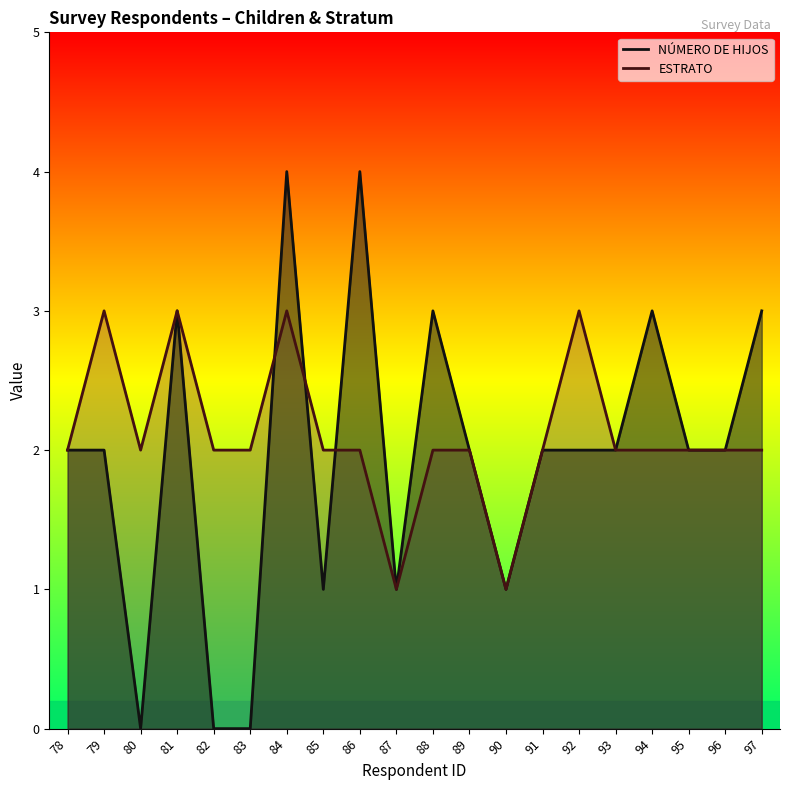

Where is the first local minimum for NÚMERO DE HIJOS?

80